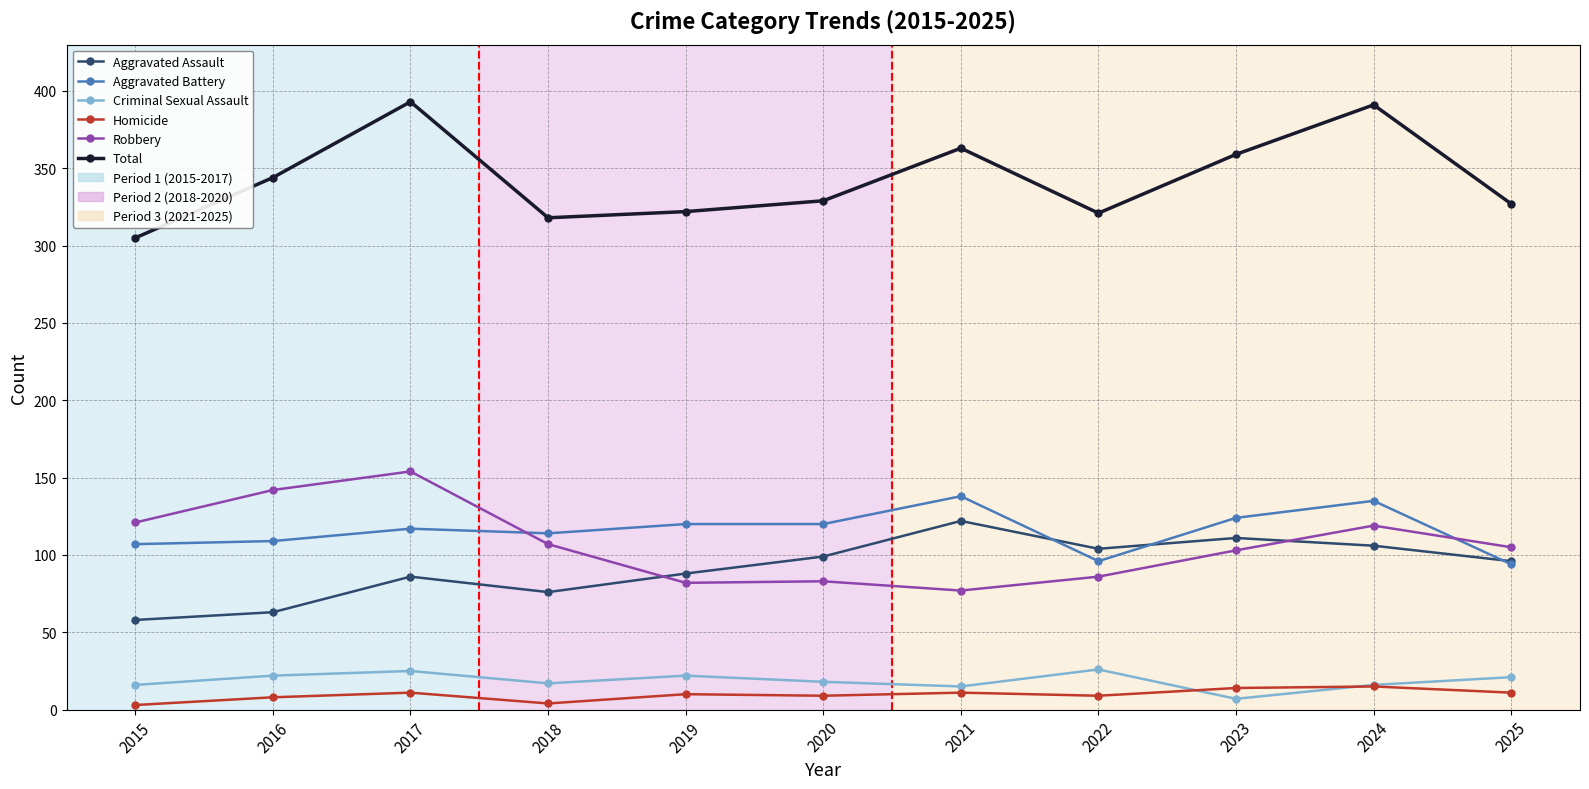

How many intersections are there between Homicide and Criminal Sexual Assault?

2